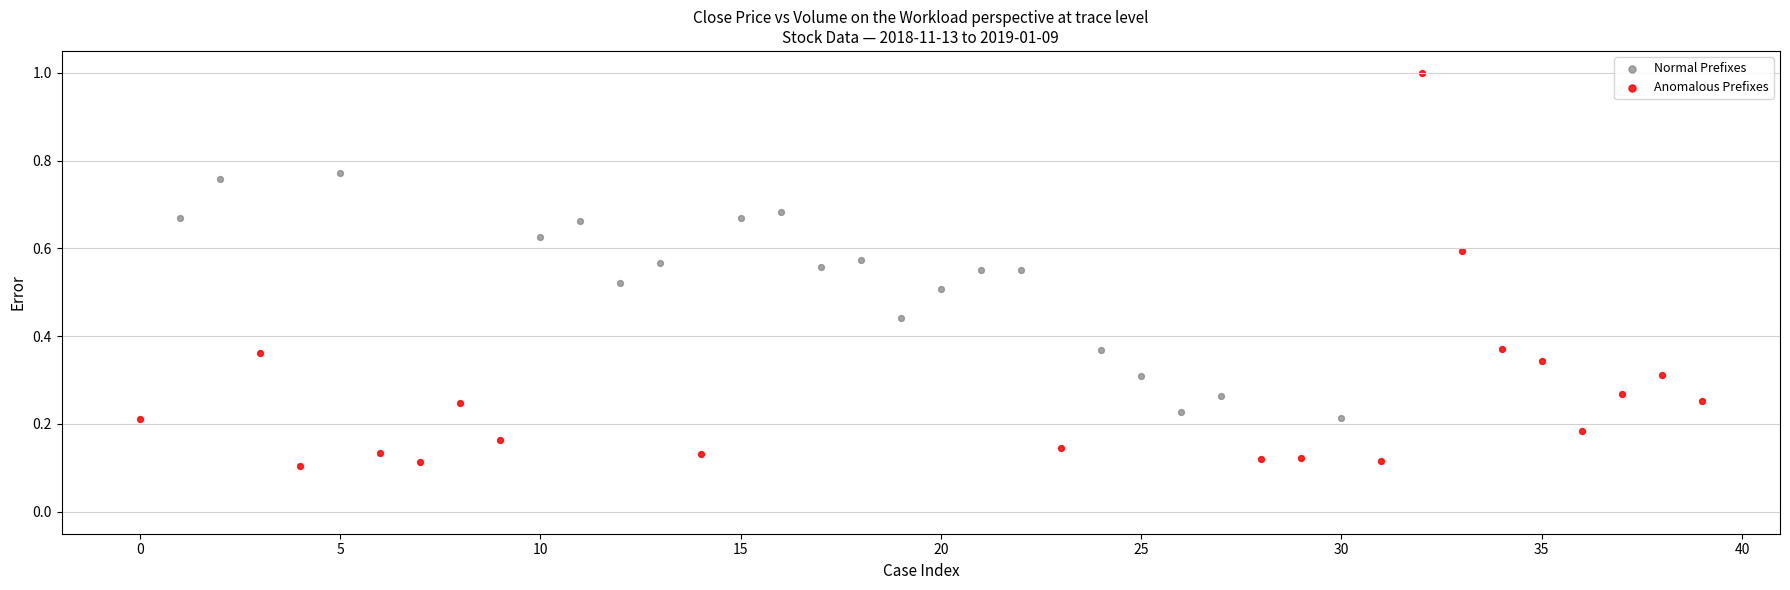

What are all the series names shown in the legend?

Normal Prefixes, Anomalous Prefixes